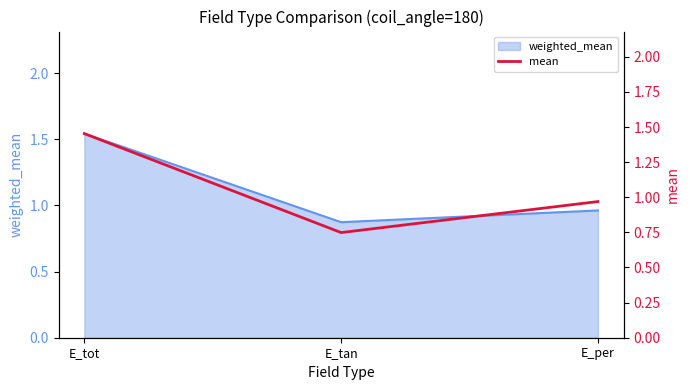

What is the difference between the maximum and minimum values?

0.7